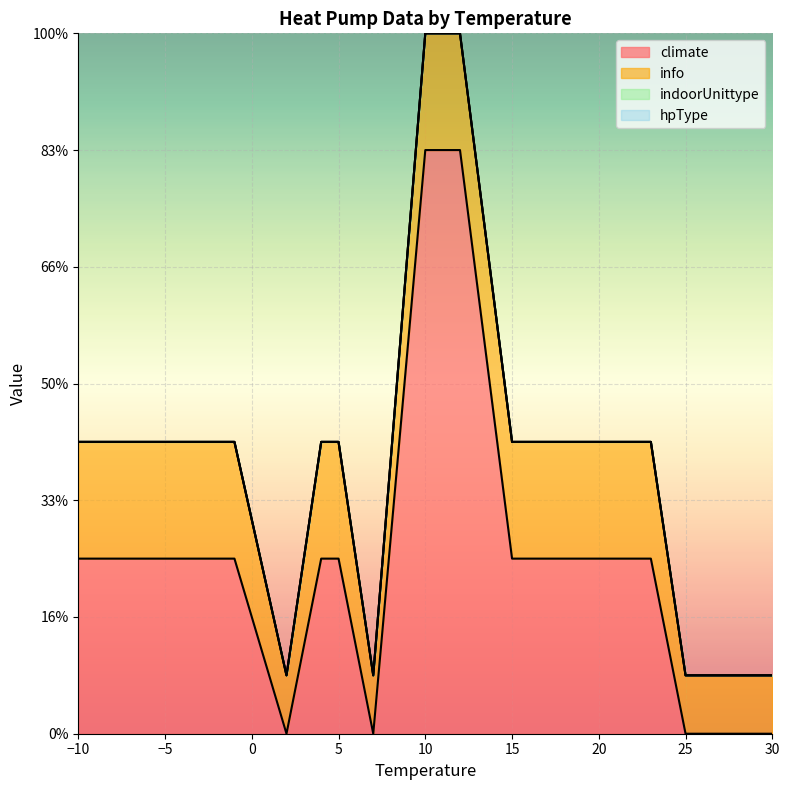

Rank the series at 5 from lowest to highest value.

indoorUnittype, hpType, info, climate